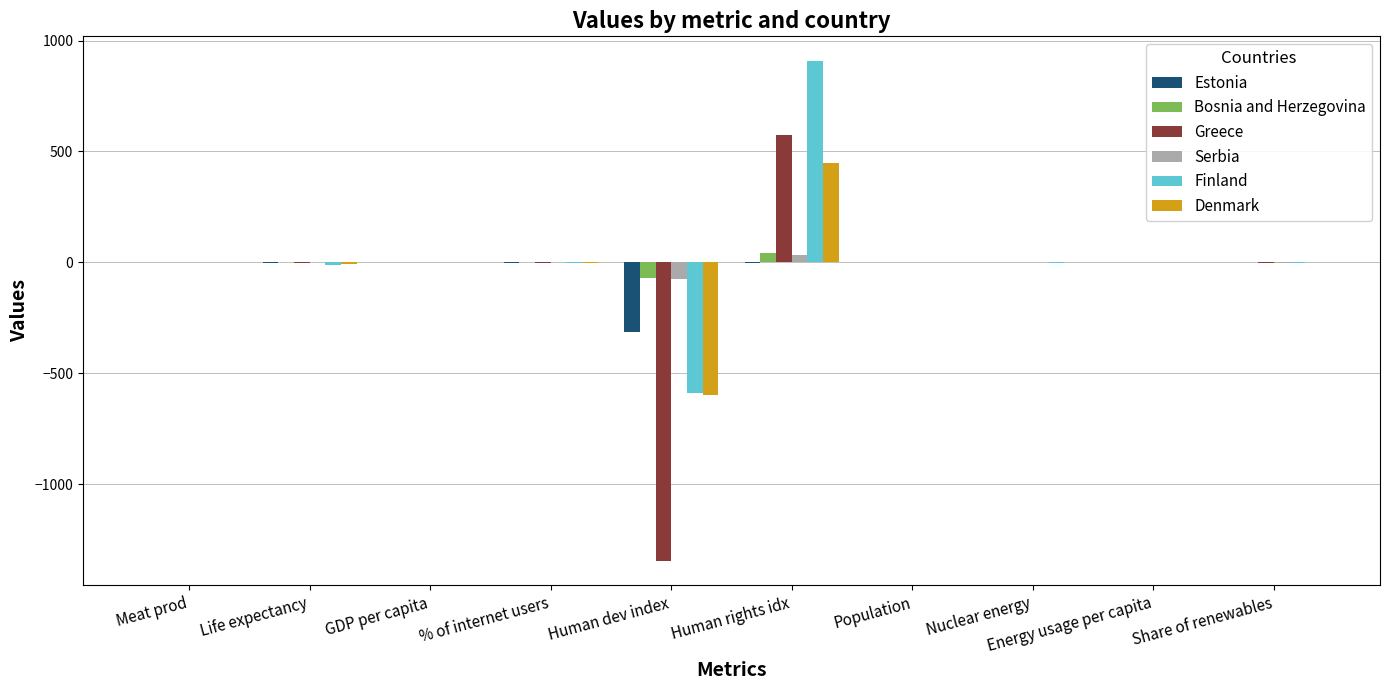

Which series has the largest total across all categories?

Finland